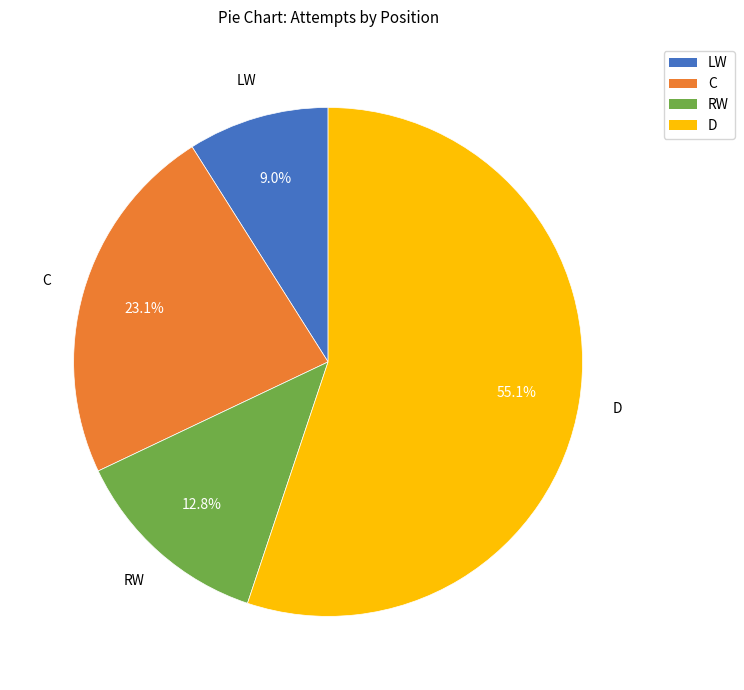

What is the ratio of the value at D to the value at RW?

4.3